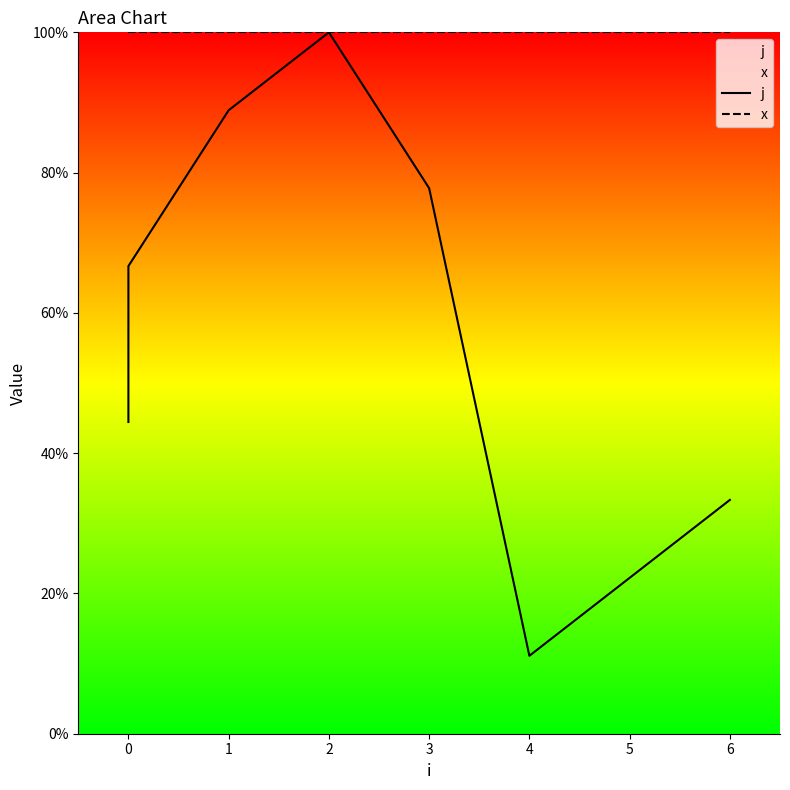

True or false: x and j cross at least once.

False